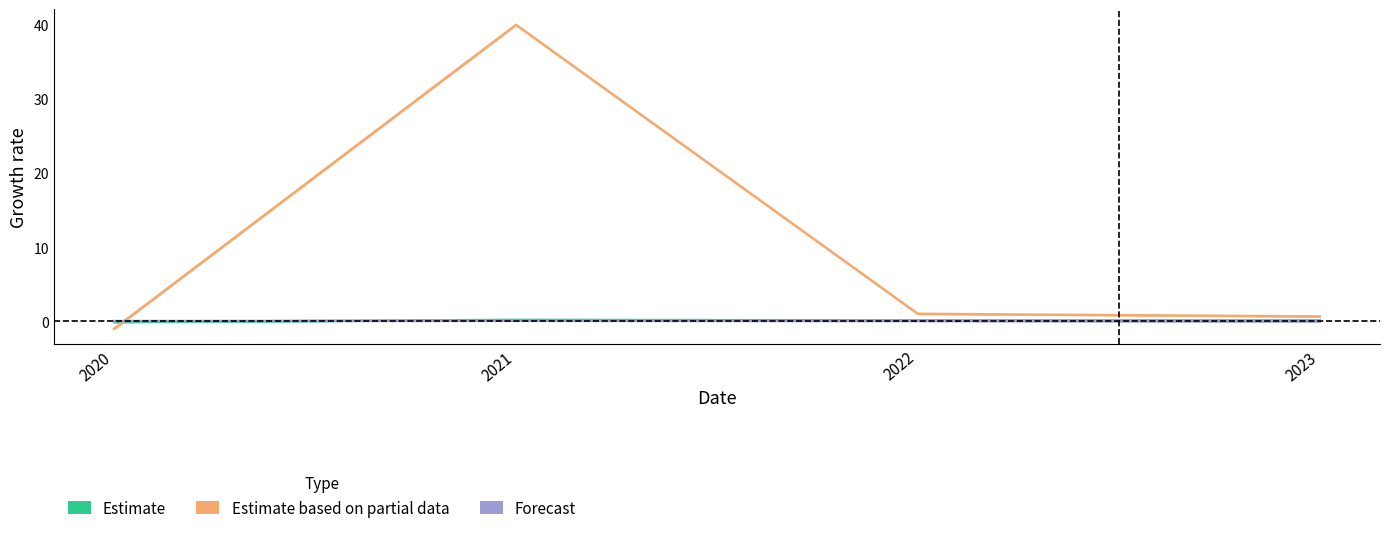

Which category has the highest value in the Estimate based on partial data series?

2021